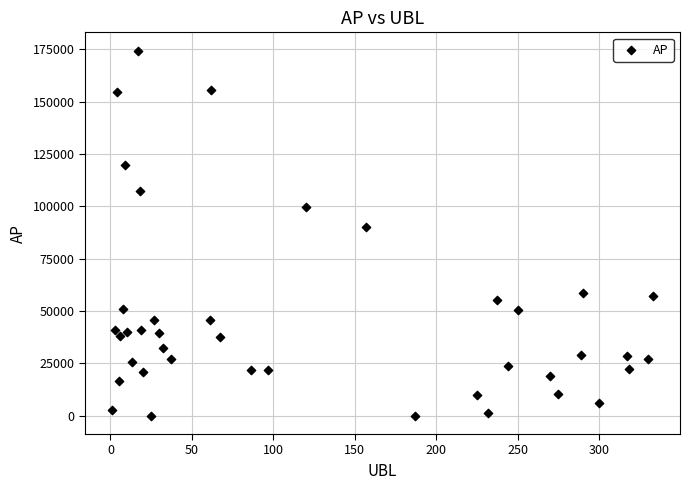

What is the range of X values (max minus min)?

332